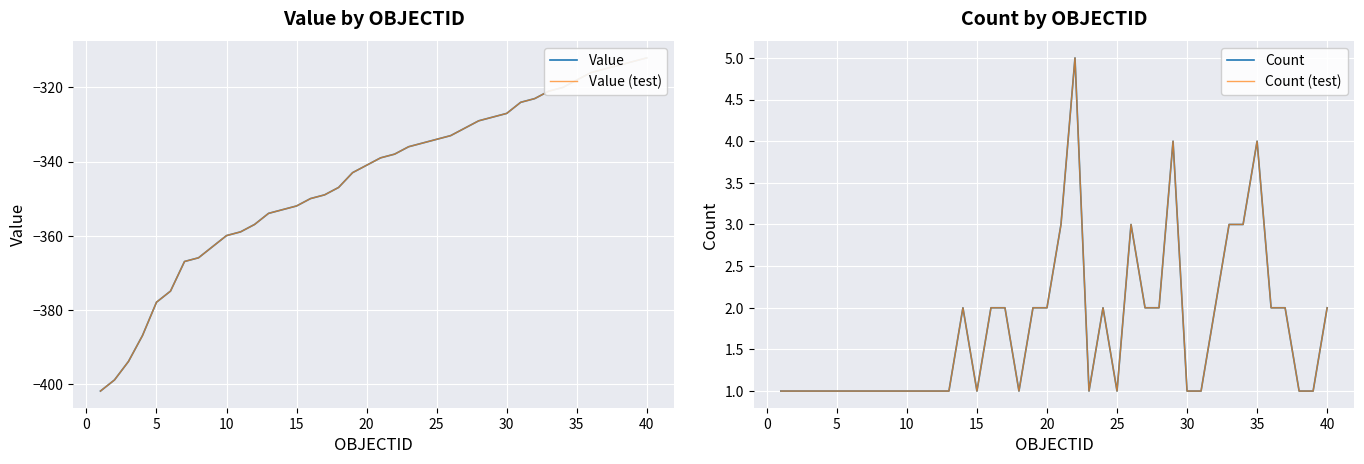

At which label does Value (test) reach its peak?

40